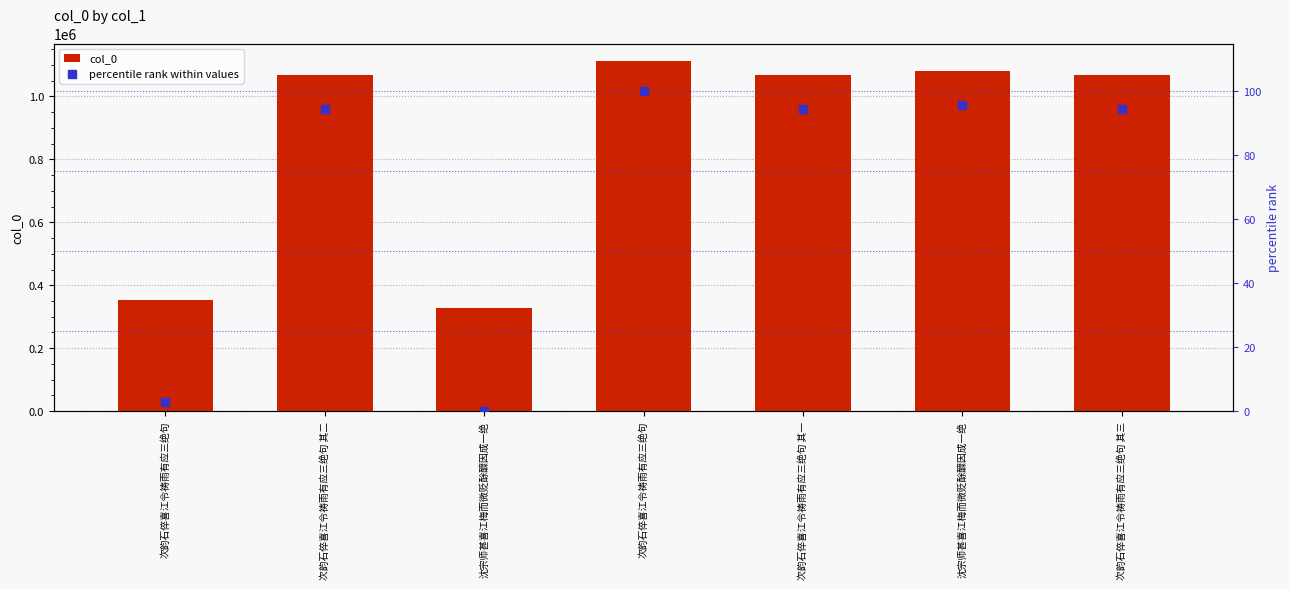

What is the total value across all series at 次韵石倅喜江令祷雨有应三绝句 其二?

1069101.4